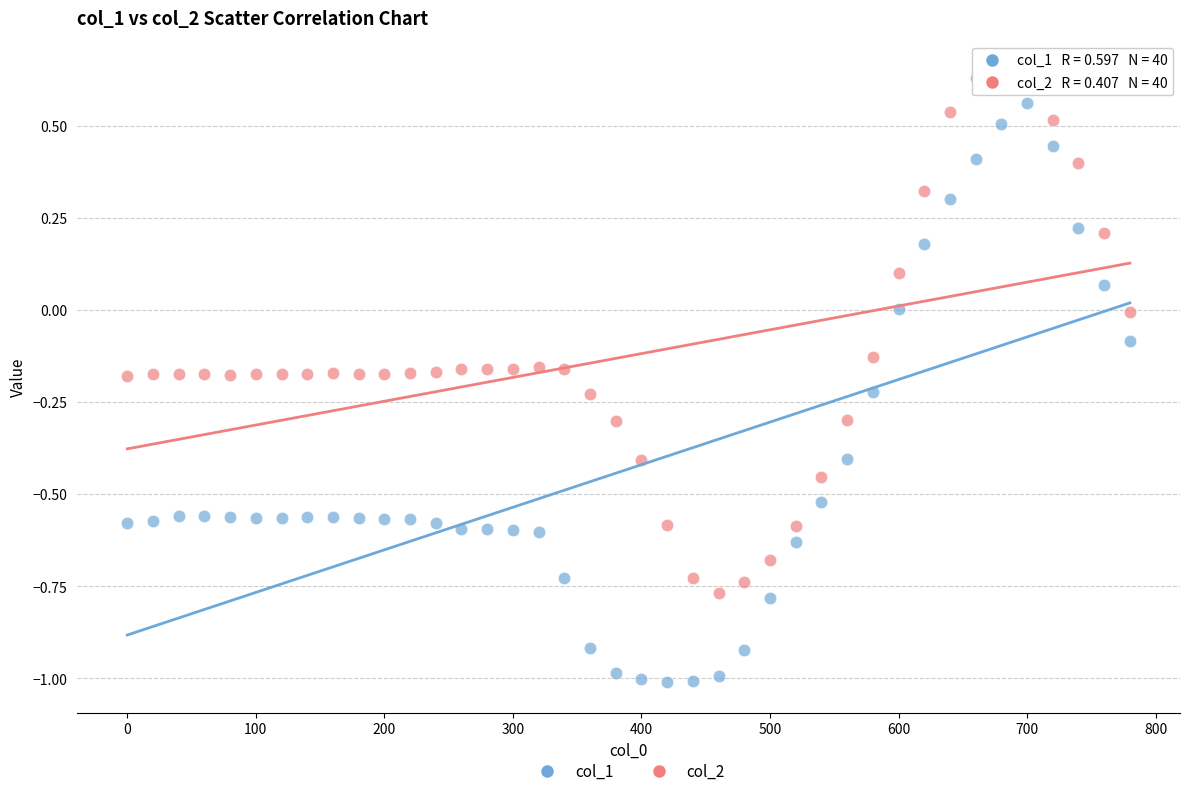

Across all data points, what is the range of X values (max minus min)?

780.0